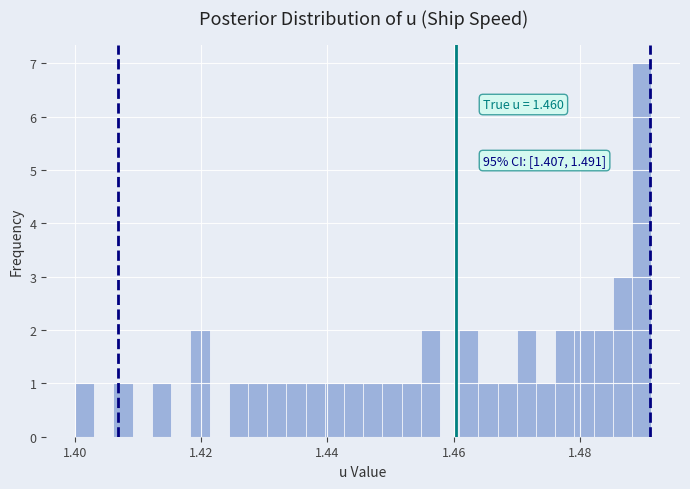

Around what value on the x-axis is the tallest bar? Give the approximate position of its centre, as read against the axis.

1.490